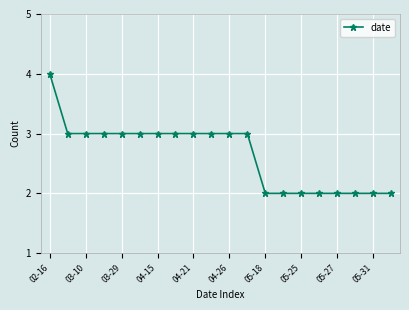

How many lines are shown in the chart?

1